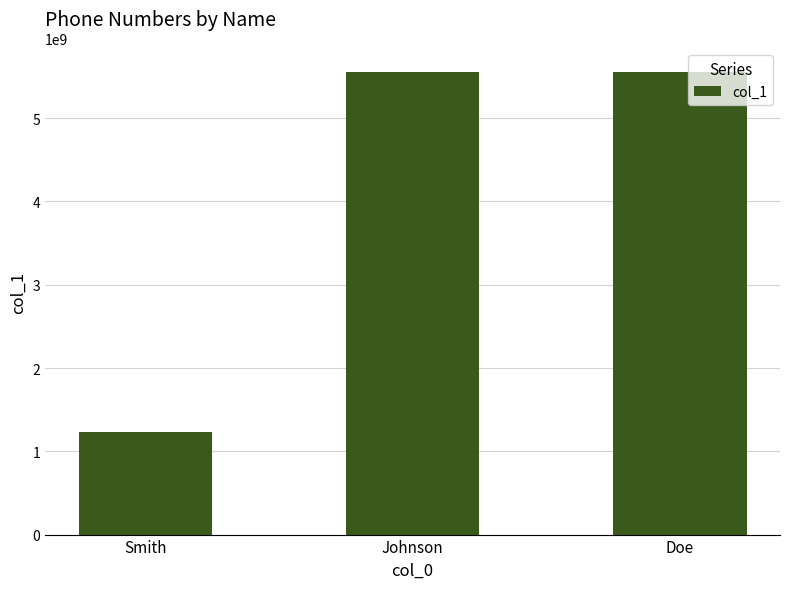

Is it true that the value at Doe is 5558675309?

True